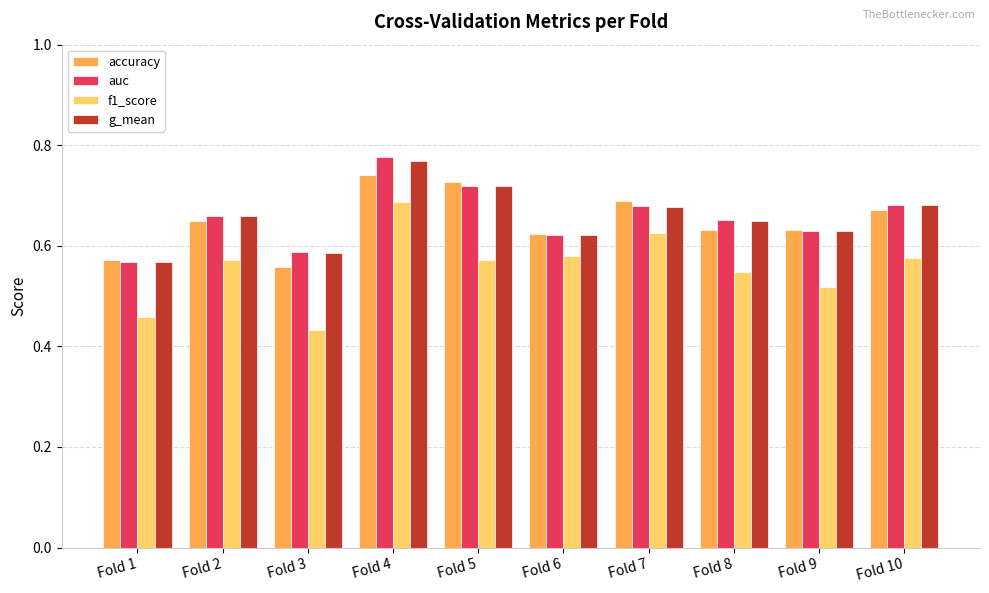

What is the total value across all series at Fold 10?

2.6